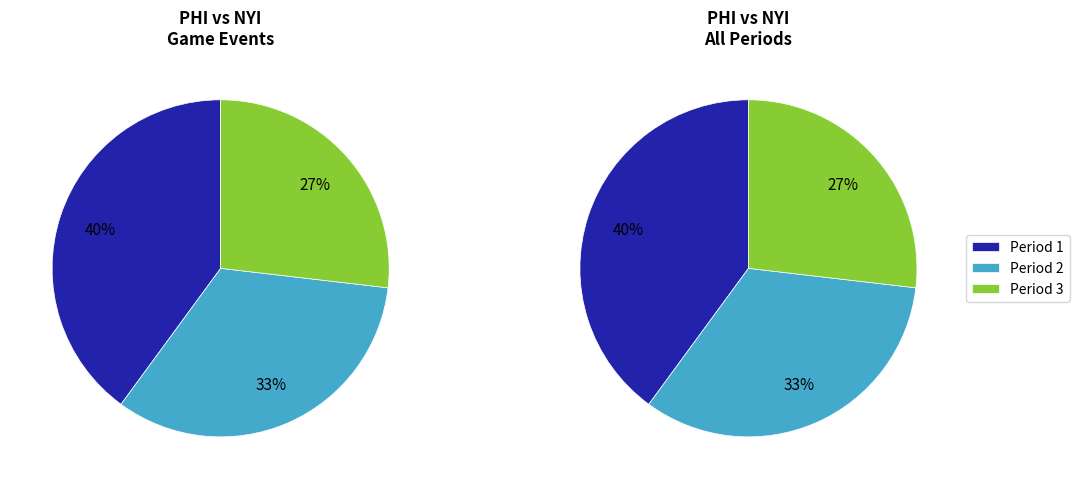

Is it true that Period 2 is 33% of the pie?

True